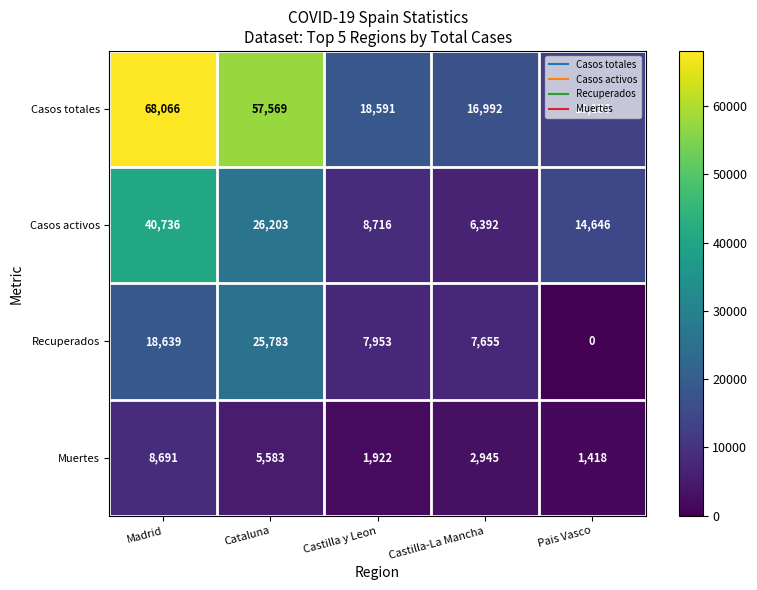

Which series has the largest total across all categories?

Casos totales